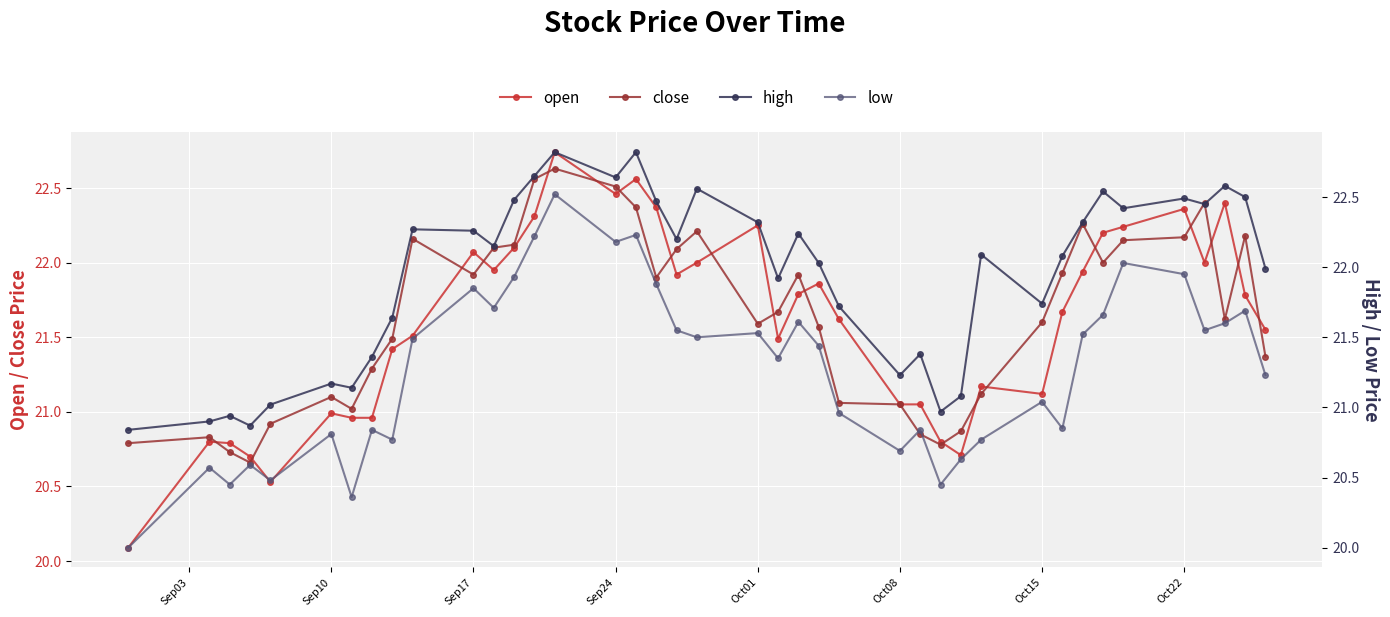

What is the average value of the close series?

21.6